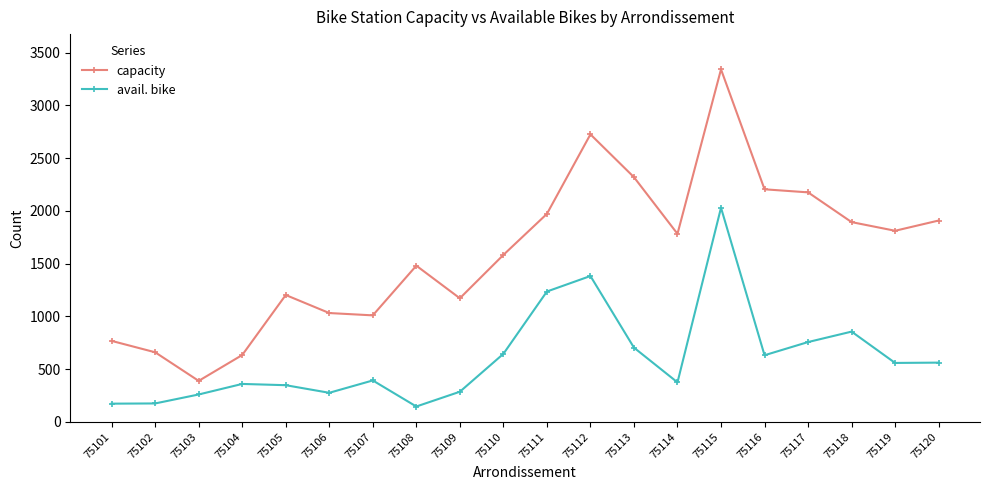

Is it true that avail. bike equals 757 at 75117?

True